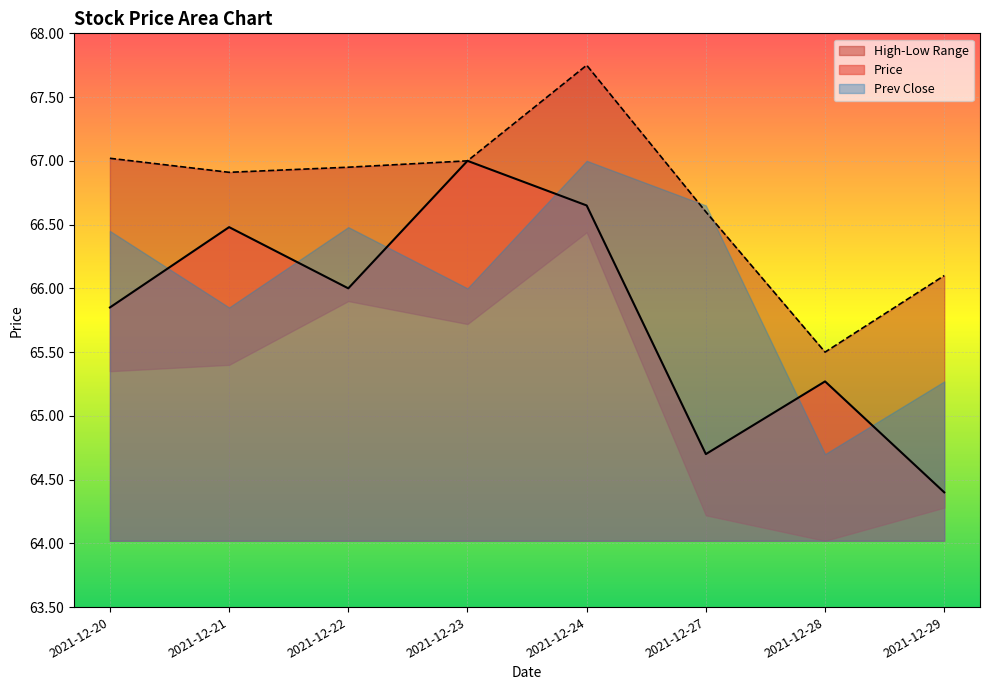

Is it true that price equals 65.8 at 2021-12-20?

True